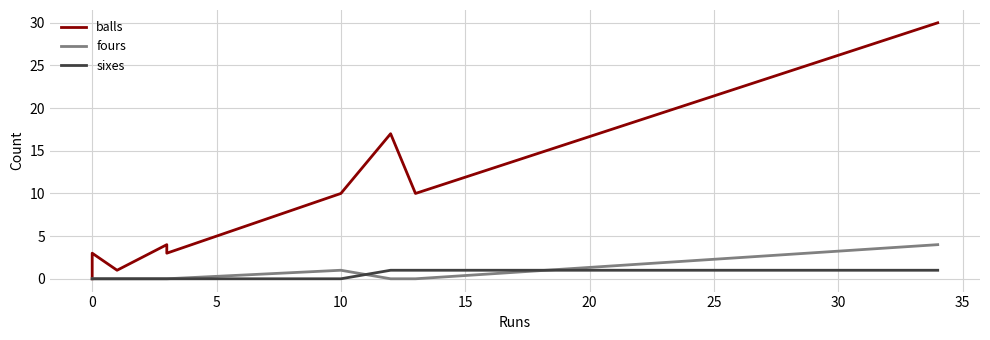

What is the maximum value for balls?

30